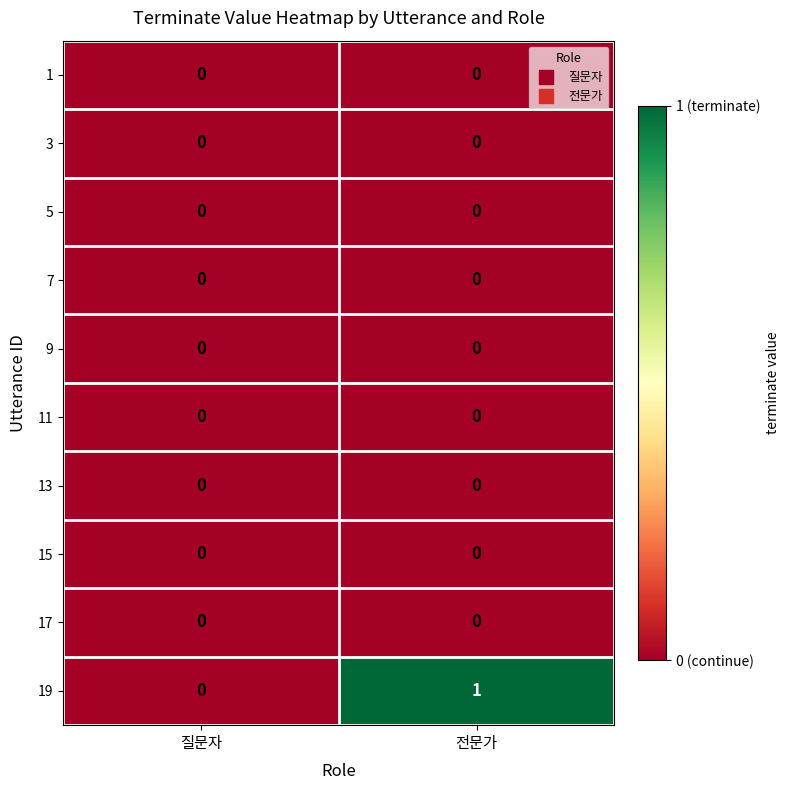

At which category is the sum across all series the highest?

전문가